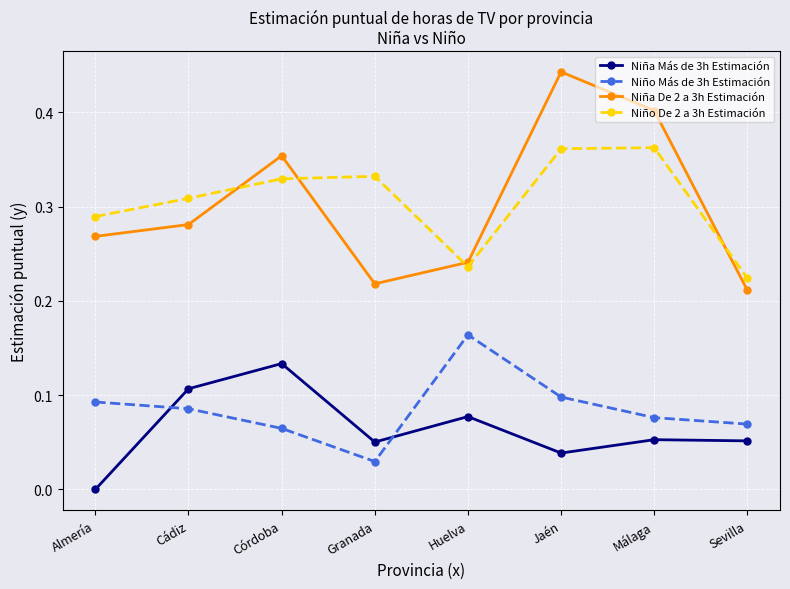

True or false: Niño Más de 3h Estimación has a value of 0.1 at Almería.

True